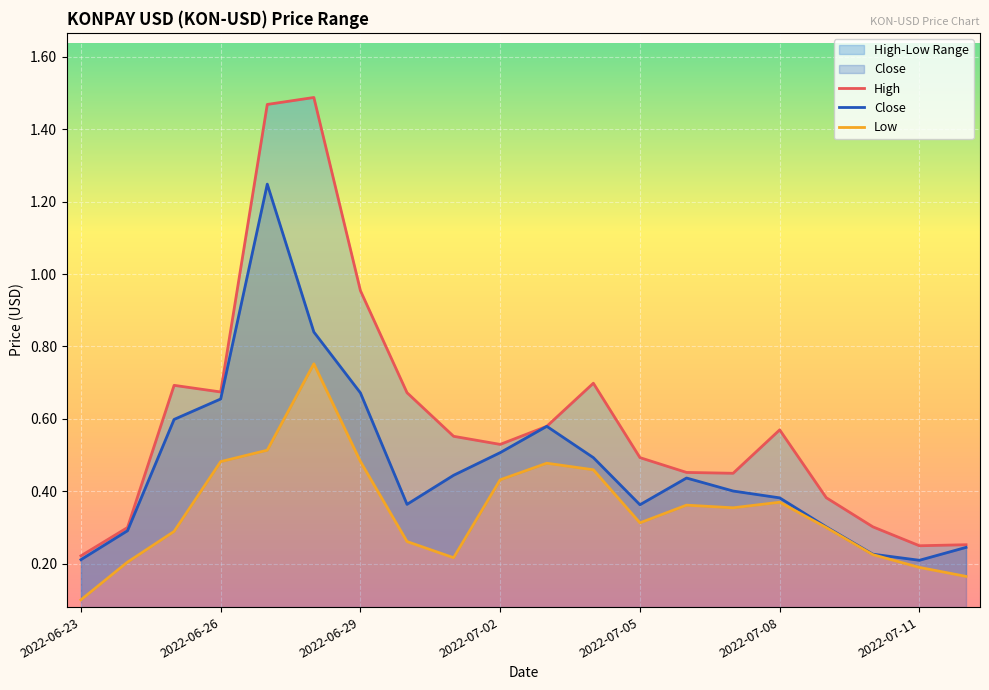

What is the difference between the maximum and minimum values in the Close series?

1.0